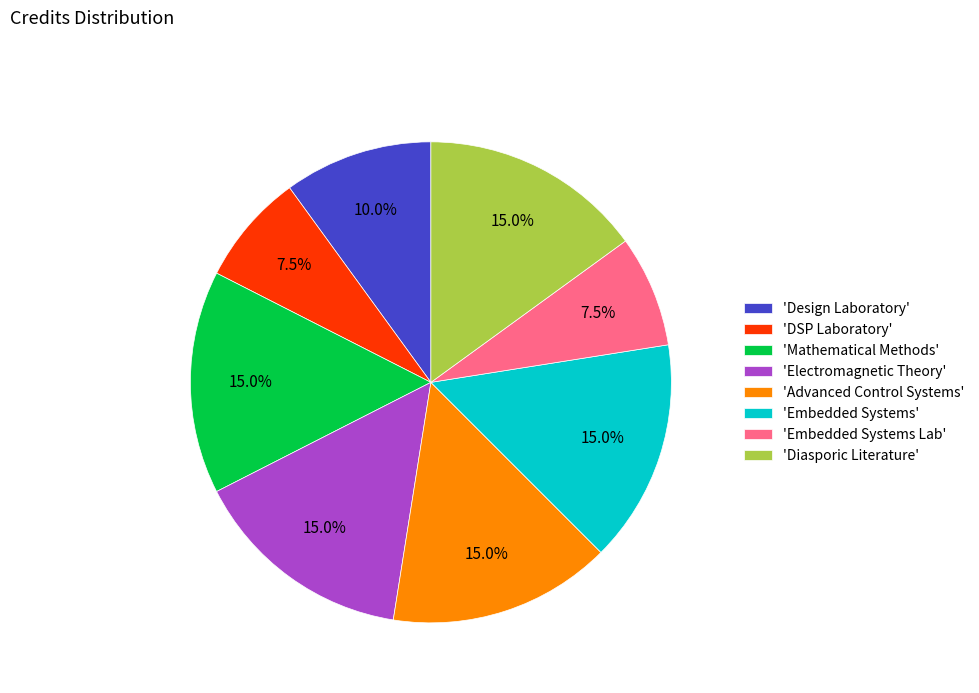

What is the ratio of the value at 'DSP Laboratory' to the value at 'Design Laboratory'?

0.8